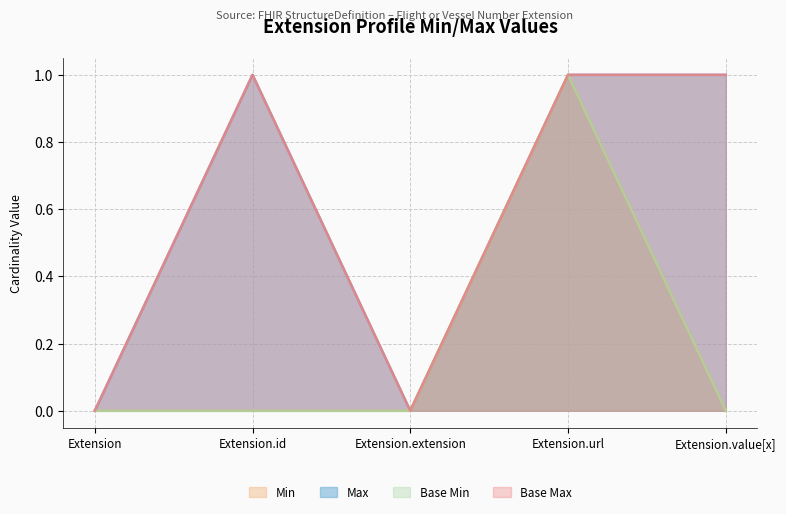

At which category is the sum across all series the highest?

Extension.url